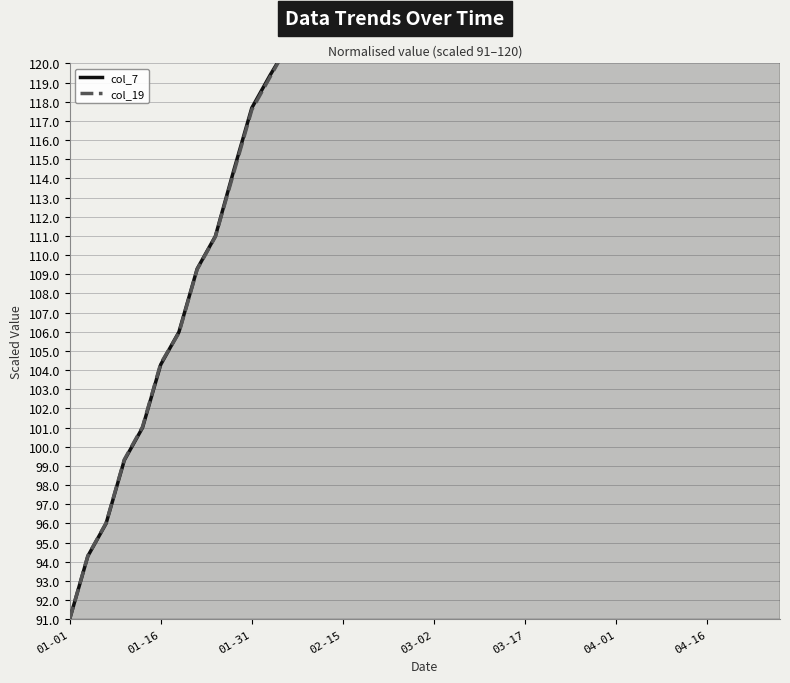

What is the sum of all col_19 values?

5634.2